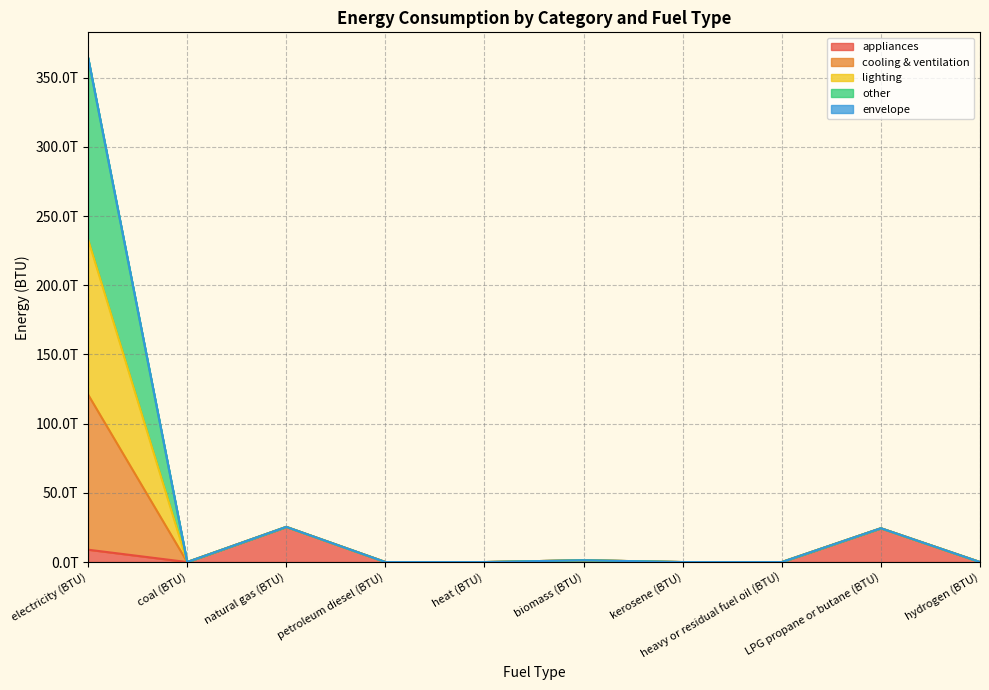

True or false: cooling & ventilation and other cross at least once.

False